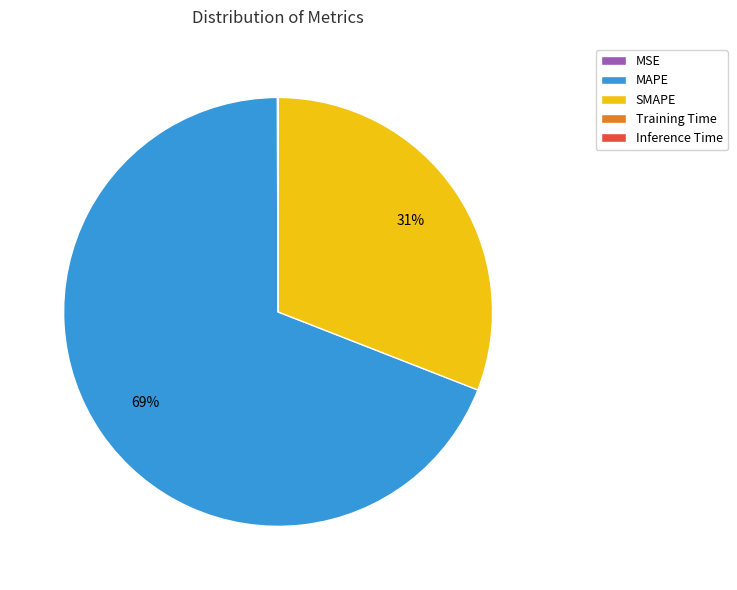

To the nearest percent, what is the average slice percentage?

20%